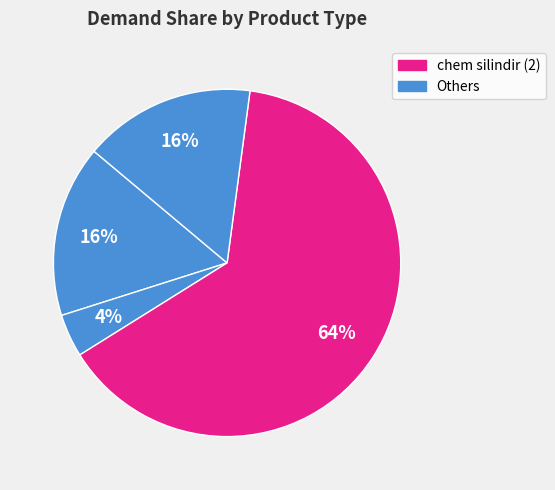

How many segments does this pie chart have?

4